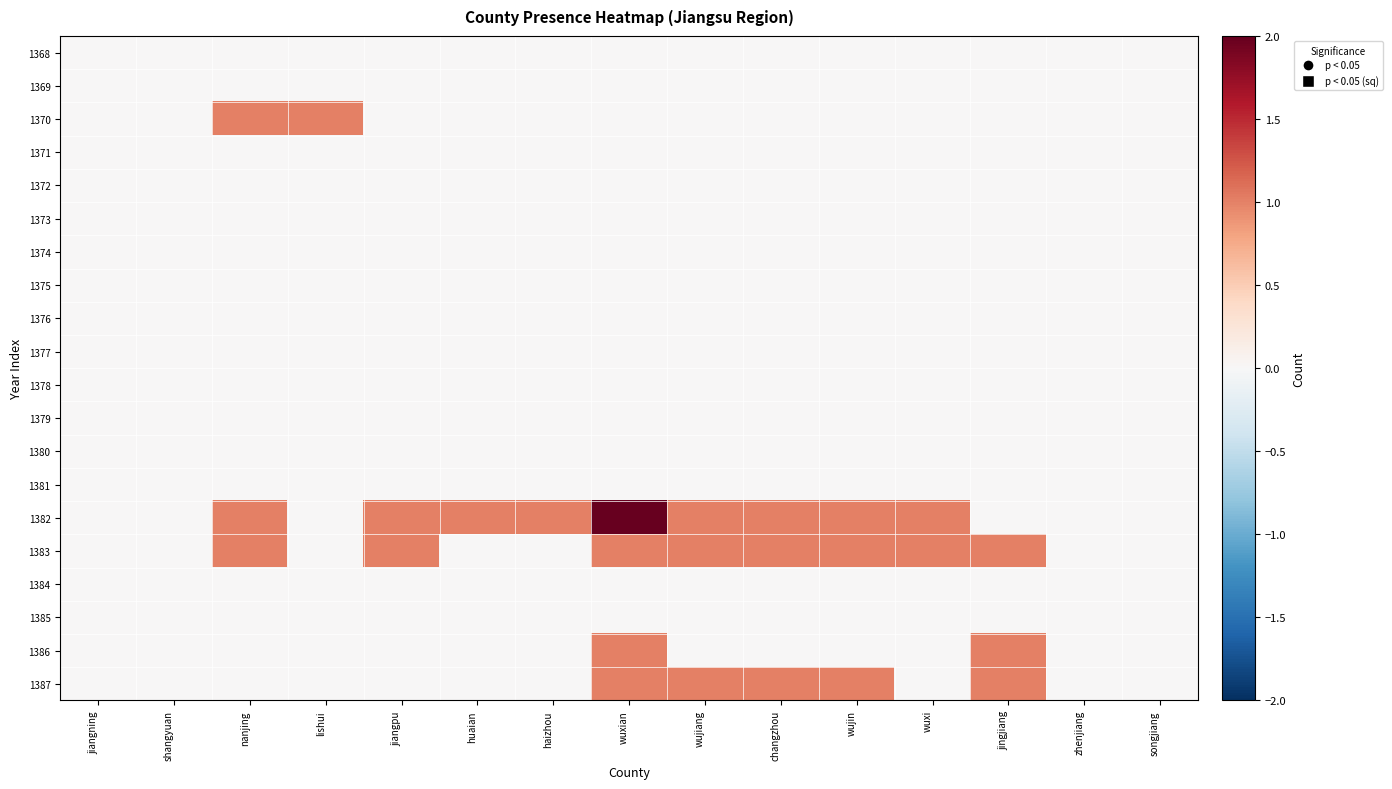

At which category does the chart reach its minimum across all series?

jiangning